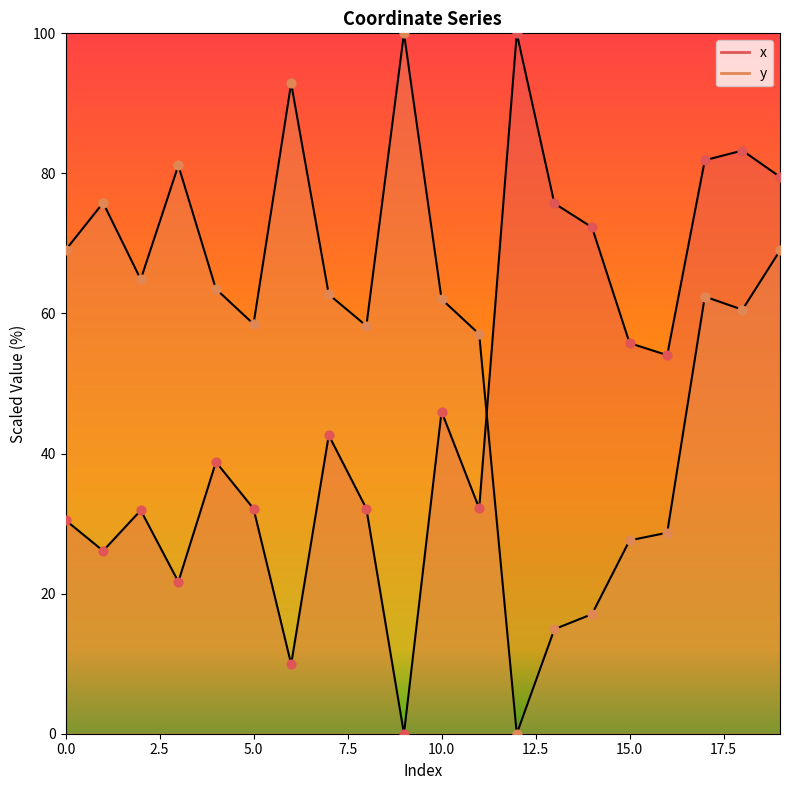

Which series has the largest total across all categories?

y